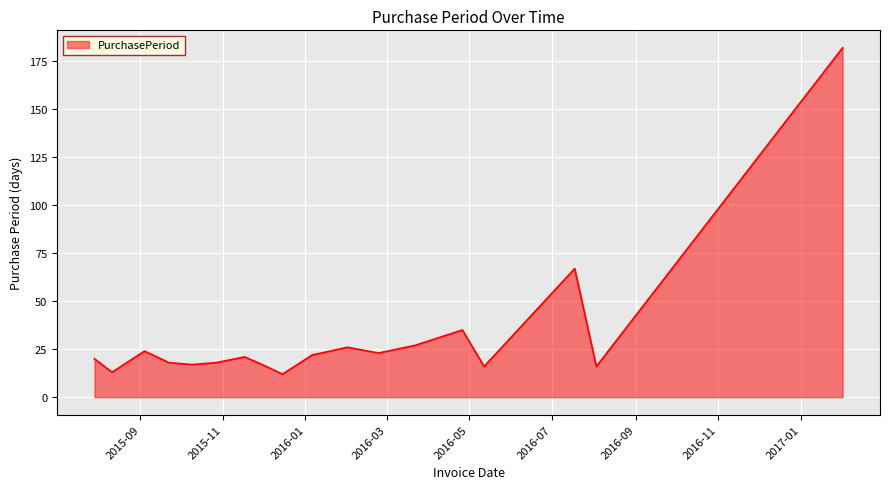

What is the greatest value displayed?

182